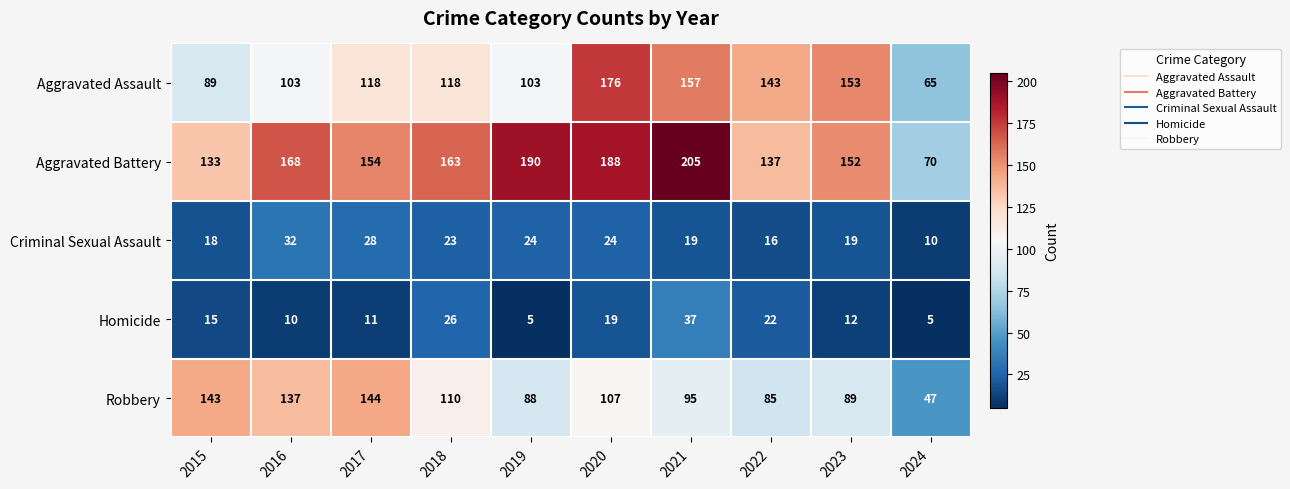

What is the lowest value of the Aggravated Battery series?

70